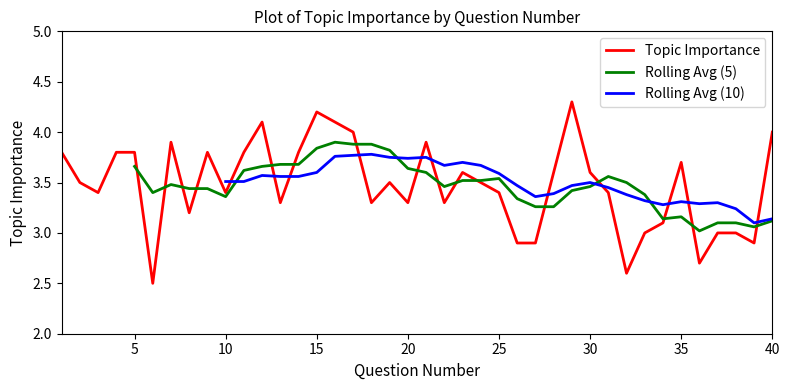

Reading left to right, list all the values displayed in this chart.

1=3.8	2=3.5	3=3.4	4=3.8	5=3.8	6=2.5	7=3.9	8=3.2	9=3.8	10=3.4	11=3.8	12=4.1	13=3.3	14=3.8	15=4.2	16=4.1	17=4.0	18=3.3	19=3.5	20=3.3	21=3.9	22=3.3	23=3.6	24=3.5	25=3.4	26=2.9	27=2.9	28=3.6	29=4.3	30=3.6	31=3.4	32=2.6	33=3.0	34=3.1	35=3.7	36=2.7	37=3.0	38=3.0	39=2.9	40=4.0